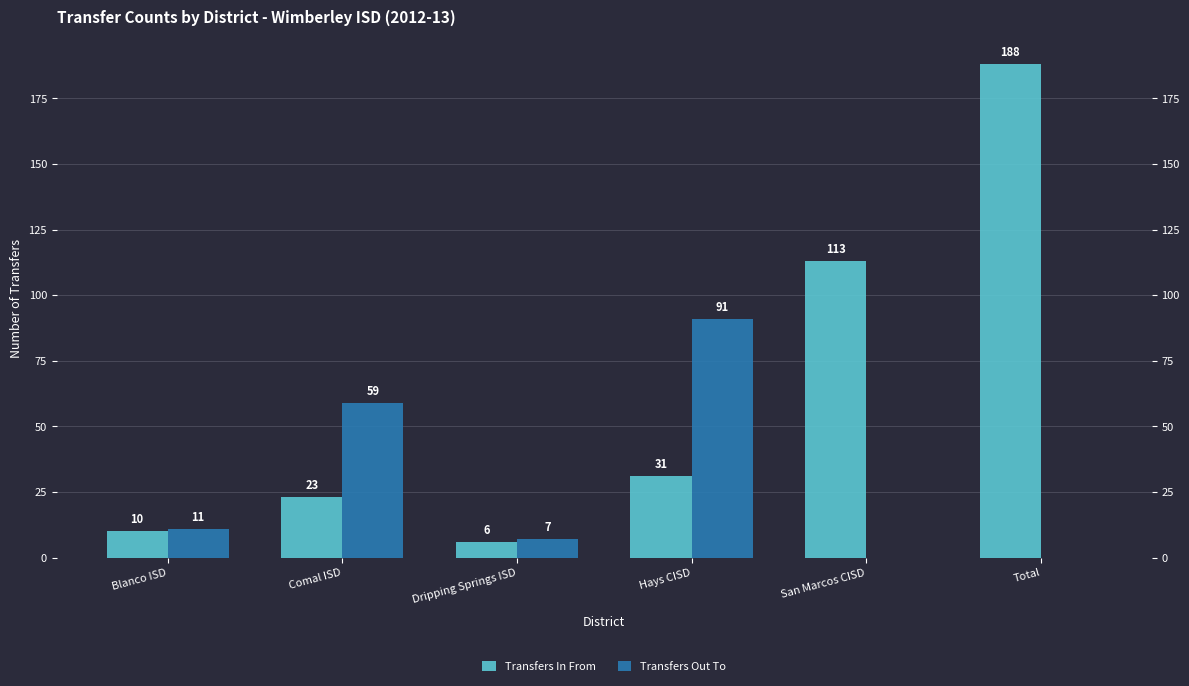

What is the value of the Transfers In From bar at the 2nd from the left?

23